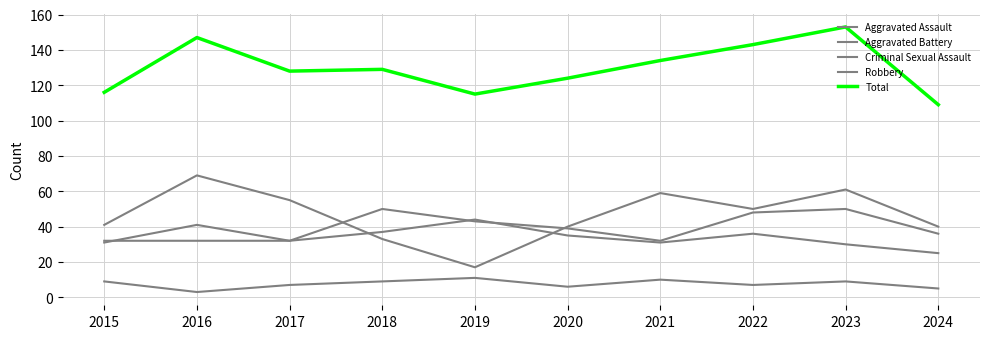

Is this an area chart (filled region under the line)?

No